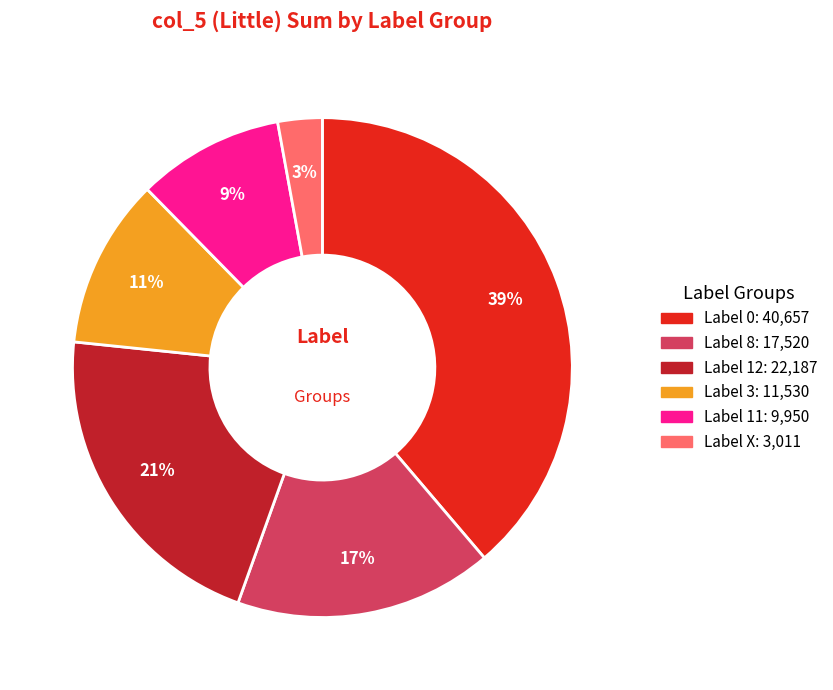

Is there any slice that represents more than half of the pie?

No